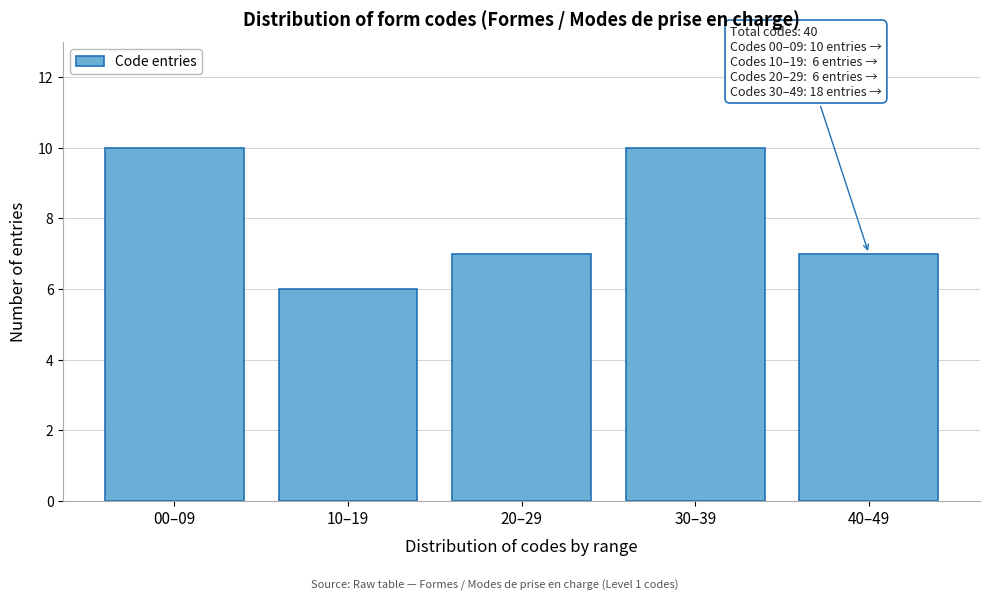

Reading left to right, list all the values displayed in this chart.

10	6	7	10	7